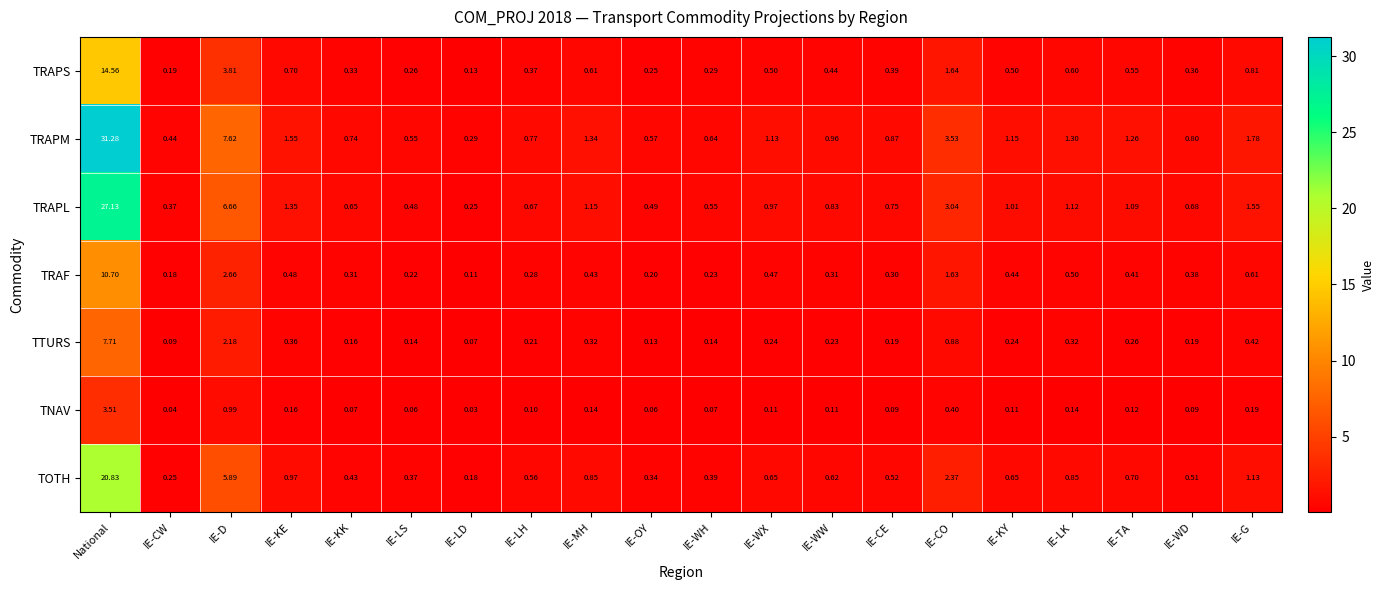

At IE-D, list the series in order from largest to smallest.

TRAPM, TRAPL, TOTH, TRAPS, TRAF, TTURS, TNAV